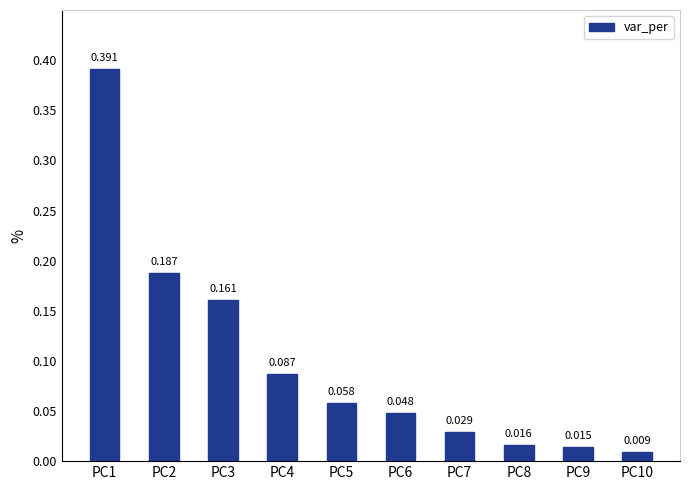

The chart shows a value of 0.2 at PC2. True or false?

True